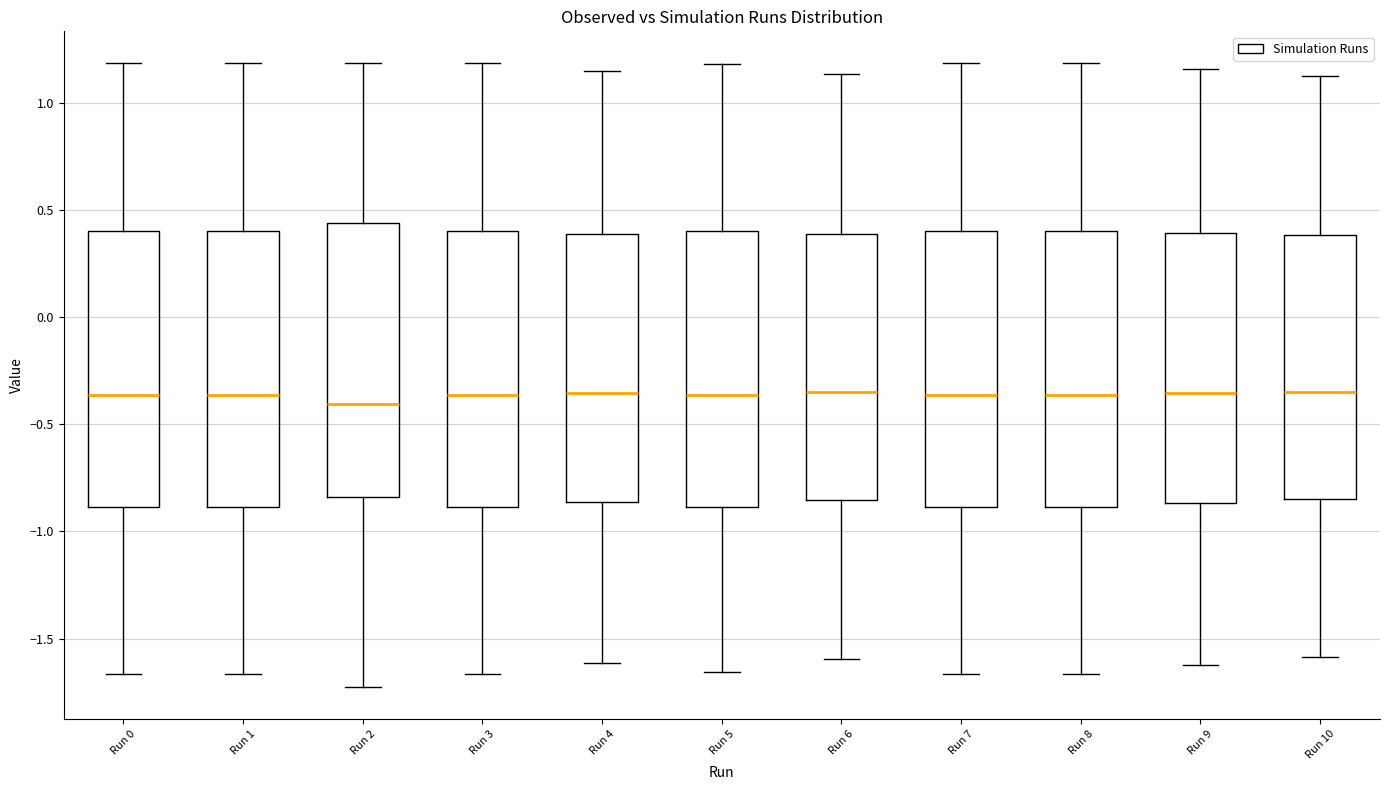

Reading left to right, transcribe this box plot: for each box, give where its median line is, the range the box spans, and where its two whiskers end, as read against the y-axis. The values are not printed on the chart, so give them approximately, as read against the axis.

Run 0: median -0.35, box -0.90 to 0.40, whiskers -1.65 to 1.20
Run 1: median -0.35, box -0.90 to 0.40, whiskers -1.65 to 1.20
Run 2: median -0.40, box -0.85 to 0.45, whiskers -1.75 to 1.20
Run 3: median -0.35, box -0.90 to 0.40, whiskers -1.65 to 1.20
Run 4: median -0.35, box -0.85 to 0.40, whiskers -1.60 to 1.15
Run 5: median -0.35, box -0.90 to 0.40, whiskers -1.65 to 1.20
Run 6: median -0.35, box -0.85 to 0.40, whiskers -1.60 to 1.15
Run 7: median -0.35, box -0.90 to 0.40, whiskers -1.65 to 1.20
Run 8: median -0.35, box -0.90 to 0.40, whiskers -1.65 to 1.20
Run 9: median -0.35, box -0.85 to 0.40, whiskers -1.60 to 1.15
Run 10: median -0.35, box -0.85 to 0.40, whiskers -1.60 to 1.15